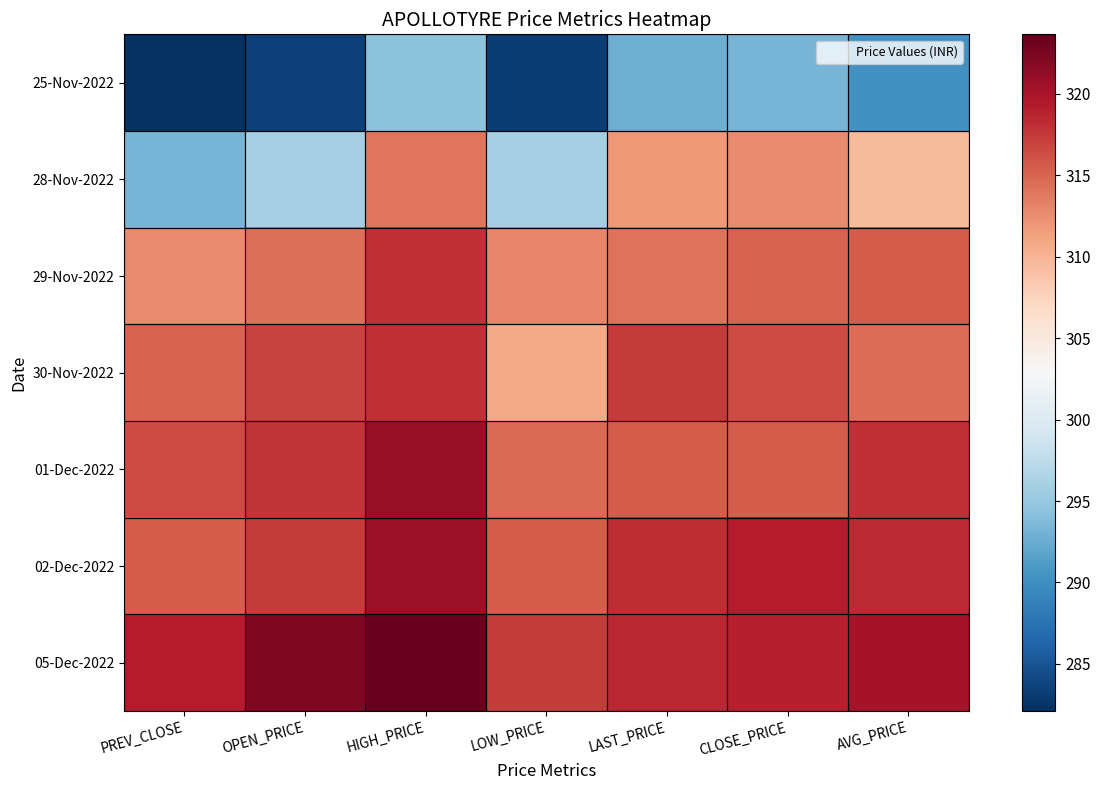

Reading right to left, extract all data points from this chart.

25-Nov-2022: AVG_PRICE=290.2	CLOSE_PRICE=293.2	LAST_PRICE=292.8	LOW_PRICE=283.1	HIGH_PRICE=294.3	OPEN_PRICE=283.6	PREV_CLOSE=282.1
28-Nov-2022: AVG_PRICE=309.5	CLOSE_PRICE=312.7	LAST_PRICE=311.9	LOW_PRICE=296.1	HIGH_PRICE=314.0	OPEN_PRICE=296.1	PREV_CLOSE=293.2
29-Nov-2022: AVG_PRICE=315.5	CLOSE_PRICE=315.1	LAST_PRICE=314.2	LOW_PRICE=312.9	HIGH_PRICE=318.0	OPEN_PRICE=314.3	PREV_CLOSE=312.7
30-Nov-2022: AVG_PRICE=314.5	CLOSE_PRICE=316.4	LAST_PRICE=317.4	LOW_PRICE=310.7	HIGH_PRICE=318.0	OPEN_PRICE=316.9	PREV_CLOSE=315.1
01-Dec-2022: AVG_PRICE=318.1	CLOSE_PRICE=315.5	LAST_PRICE=315.5	LOW_PRICE=314.7	HIGH_PRICE=321.0	OPEN_PRICE=317.6	PREV_CLOSE=316.4
02-Dec-2022: AVG_PRICE=318.3	CLOSE_PRICE=319.2	LAST_PRICE=318.2	LOW_PRICE=315.4	HIGH_PRICE=320.9	OPEN_PRICE=317.4	PREV_CLOSE=315.5
05-Dec-2022: AVG_PRICE=320.1	CLOSE_PRICE=318.9	LAST_PRICE=318.5	LOW_PRICE=317.4	HIGH_PRICE=323.6	OPEN_PRICE=322.2	PREV_CLOSE=319.2